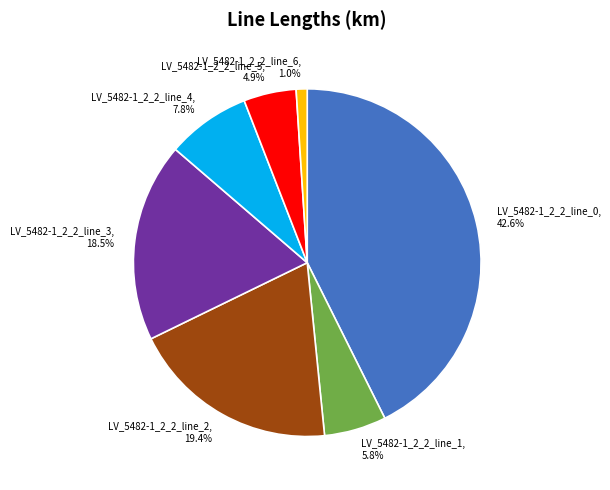

Does LV_5482-1_2_2_line_6 represent more than half of the total?

No